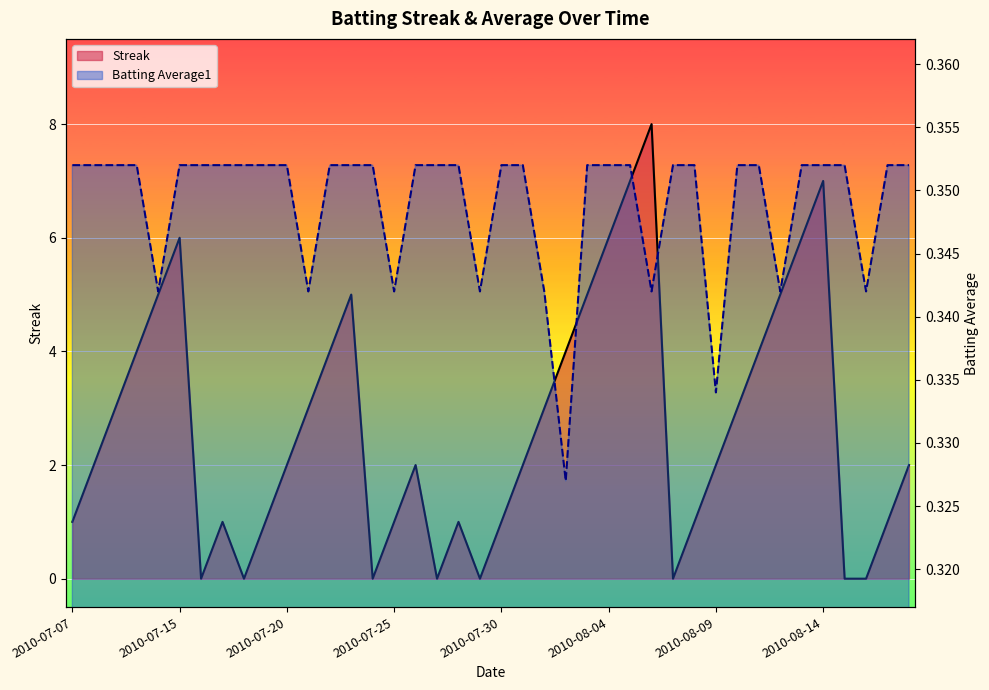

True or false: Streak has more than 2 points higher than both neighbors.

True